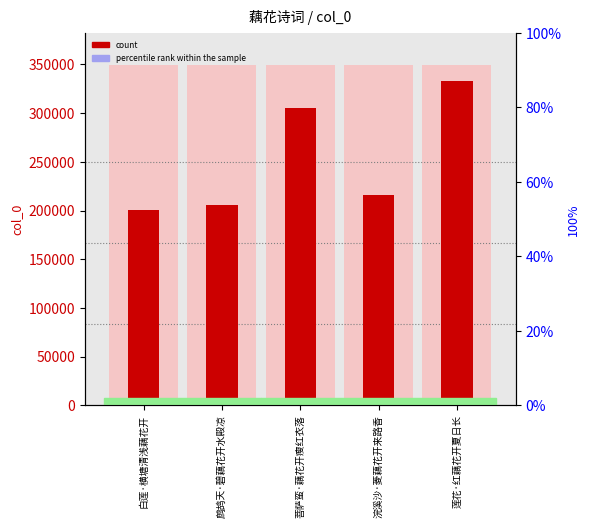

List the labels in order of value, smallest first.

白莲·横塘清浅藕花开, 鹧鸪天·碧藕花开水殿凉, 浣溪沙·菱藕花开来路香, 菩萨蛮·藕花开瘦红衣落, 莲花·红藕花开夏日长